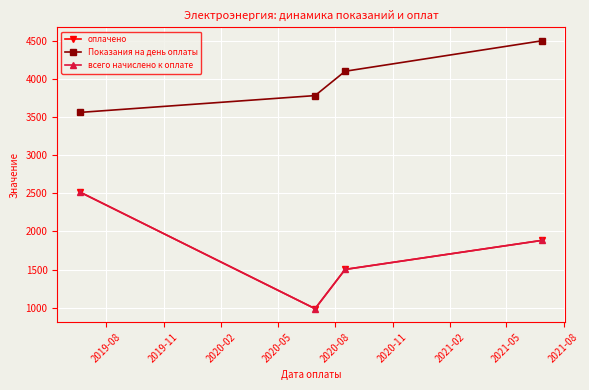

What is the minimum value shown in the chart?

987.8